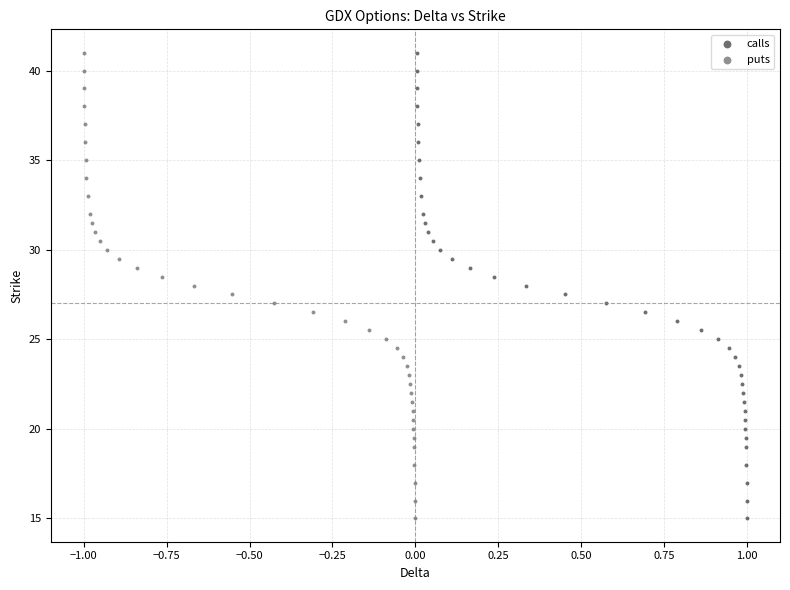

What are all the series names shown in the legend?

calls, puts